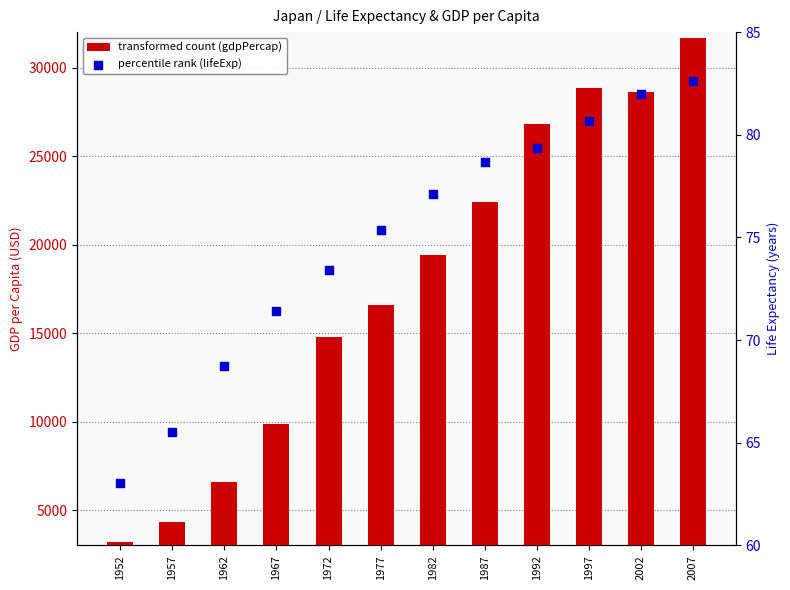

At which category is the sum across all series the highest?

2007